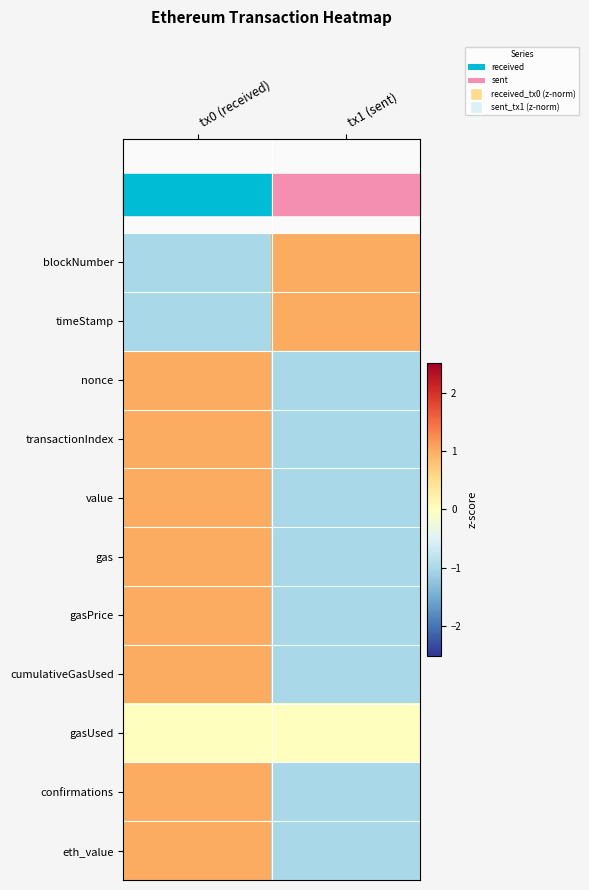

Reading left to right, what are all the values shown in this chart?

blockNumber: tx0 (received)=-1	tx1 (sent)=1
timeStamp: tx0 (received)=-1	tx1 (sent)=1
nonce: tx0 (received)=1	tx1 (sent)=-1
transactionIndex: tx0 (received)=1	tx1 (sent)=-1
value: tx0 (received)=1	tx1 (sent)=-1
gas: tx0 (received)=1	tx1 (sent)=-1
gasPrice: tx0 (received)=1	tx1 (sent)=-1
cumulativeGasUsed: tx0 (received)=1	tx1 (sent)=-1
gasUsed: tx0 (received)=0	tx1 (sent)=0
confirmations: tx0 (received)=1	tx1 (sent)=-1
eth_value: tx0 (received)=1	tx1 (sent)=-1